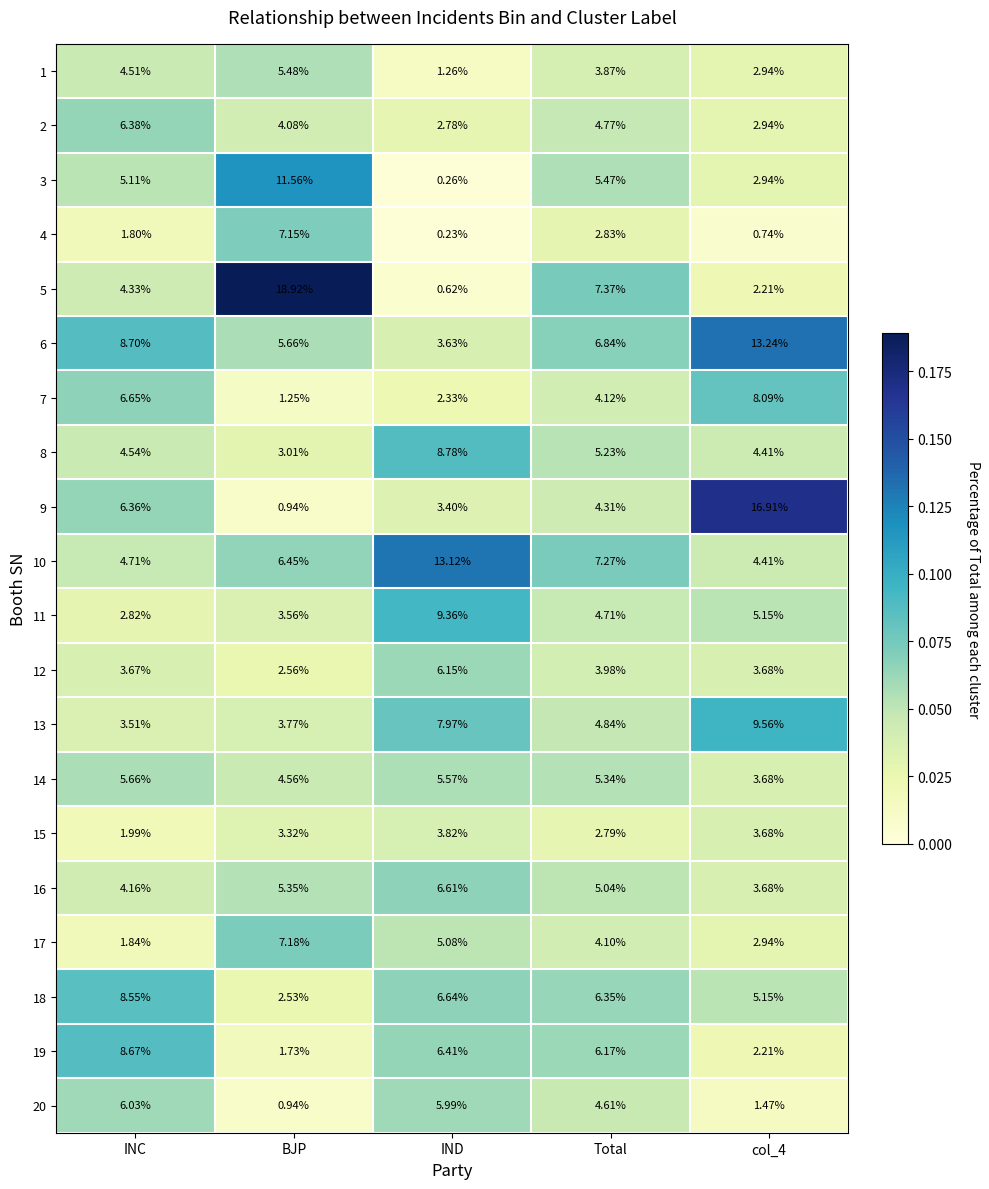

What is the difference between the highest and lowest values at BJP?

18.0